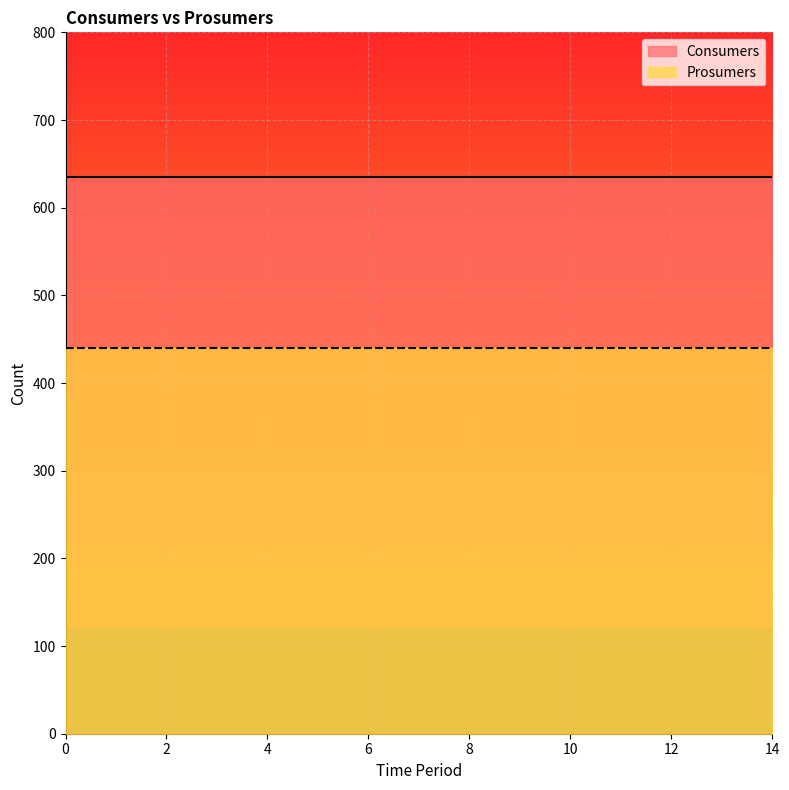

Is it true that Consumers equals 130 at 8?

False